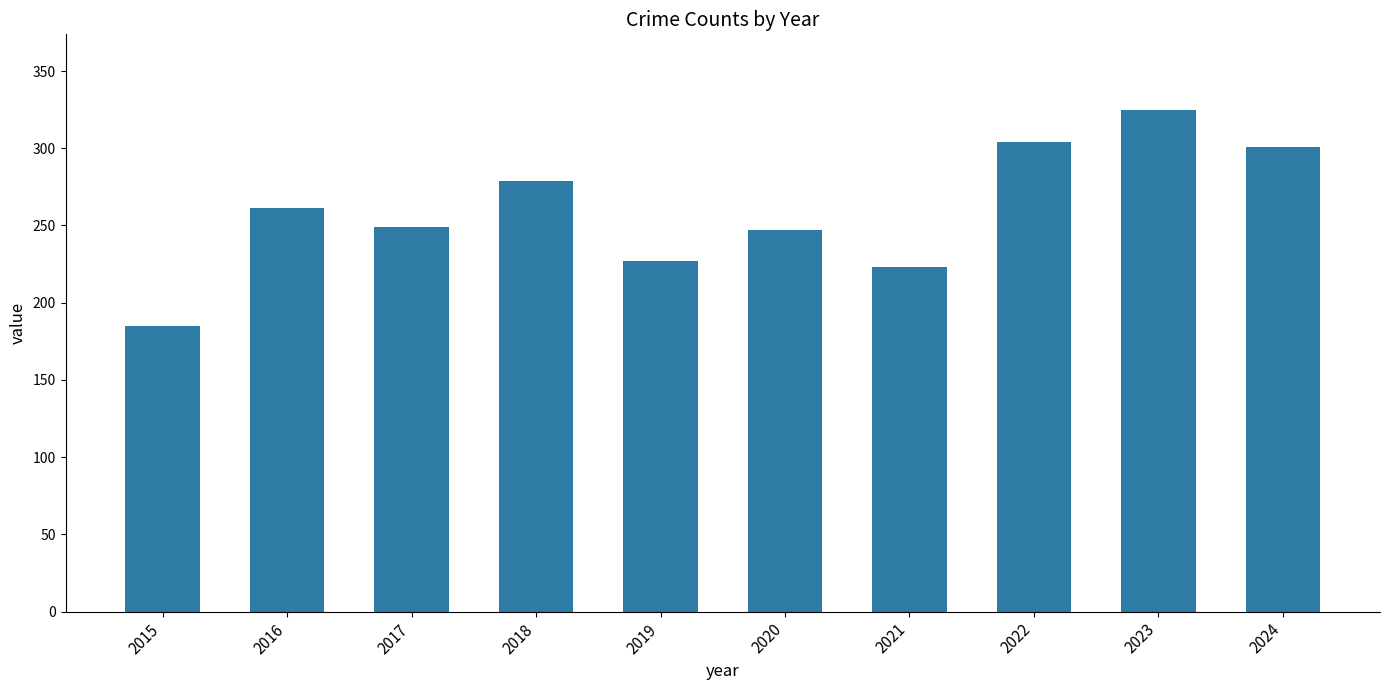

Does the chart contain any negative values?

No